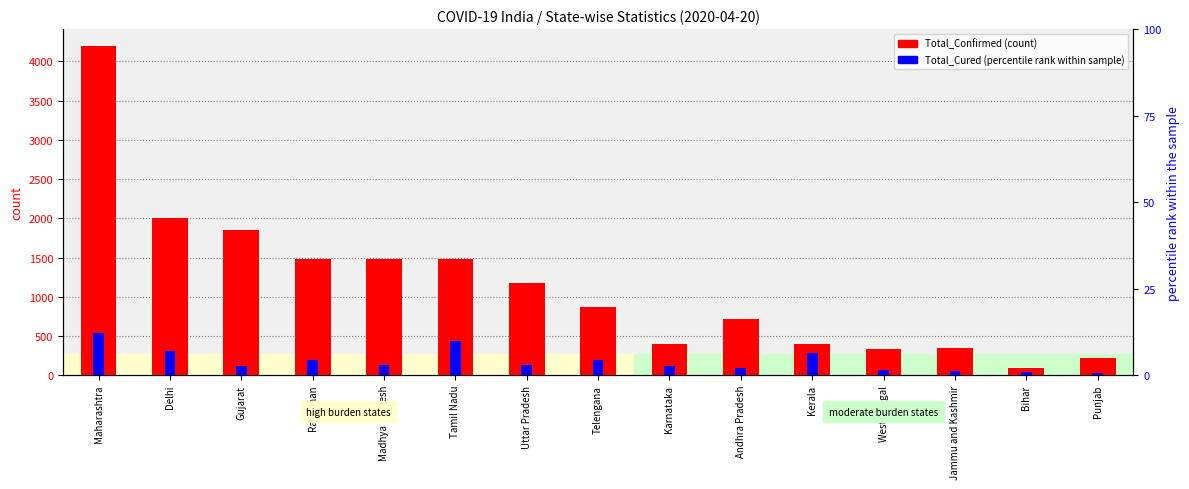

The value of Total_Confirmed at Andhra Pradesh is 722.0. True or false?

True